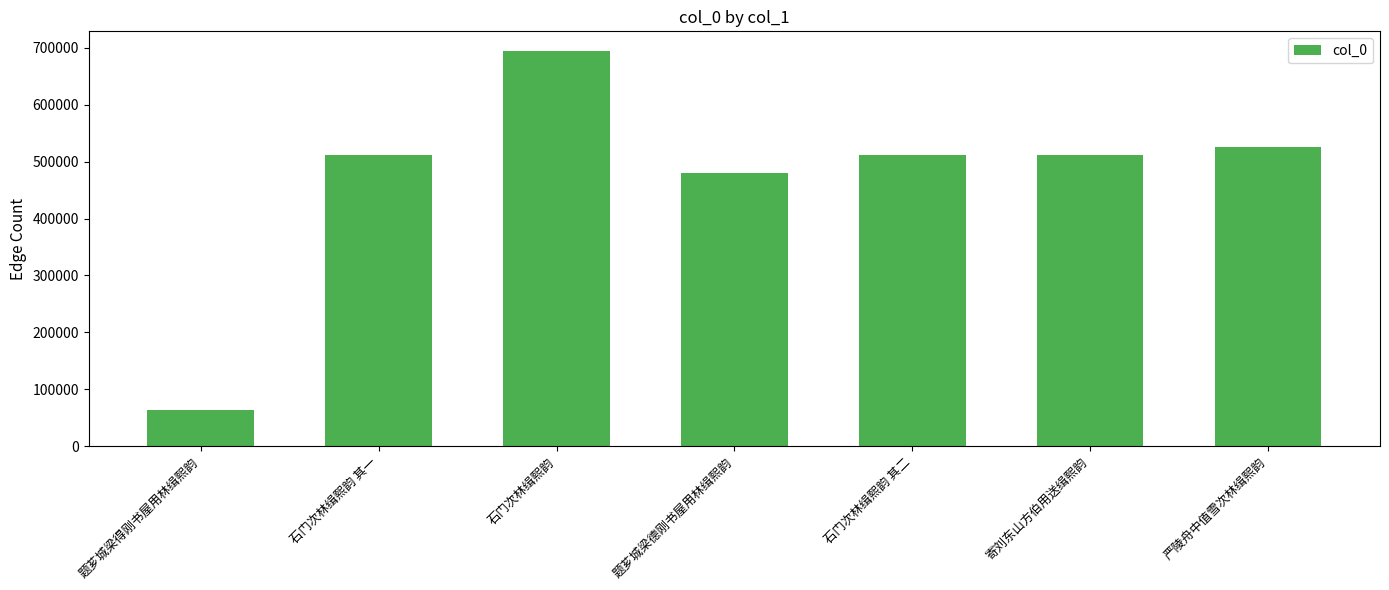

Does the chart contain any negative values?

No